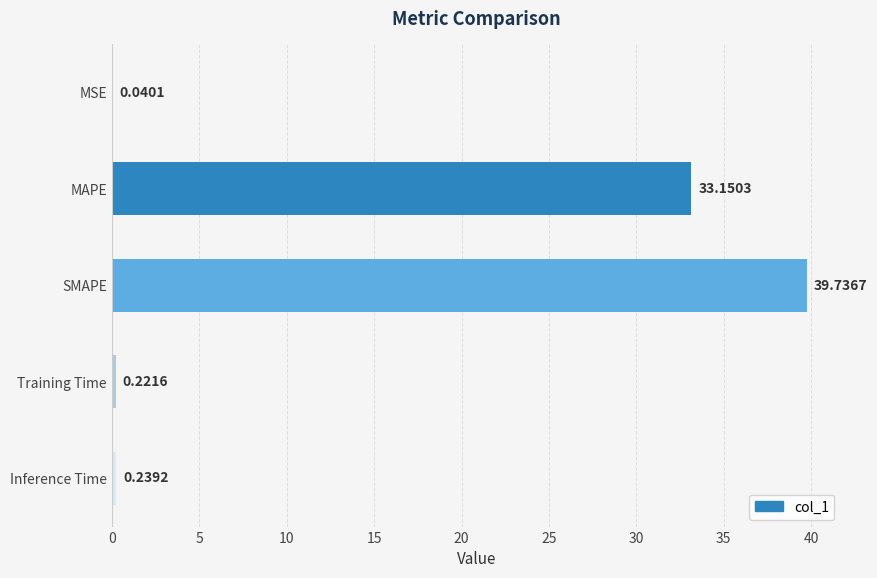

Which label corresponds to the largest value in the chart?

SMAPE